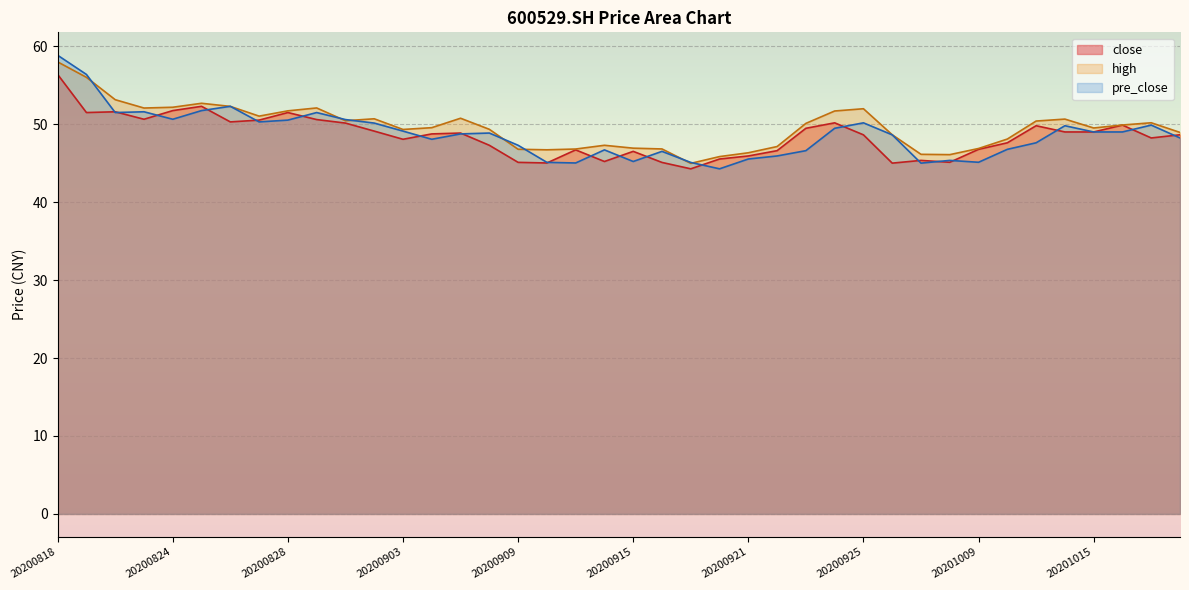

At which category is the sum across all series the highest?

20200818